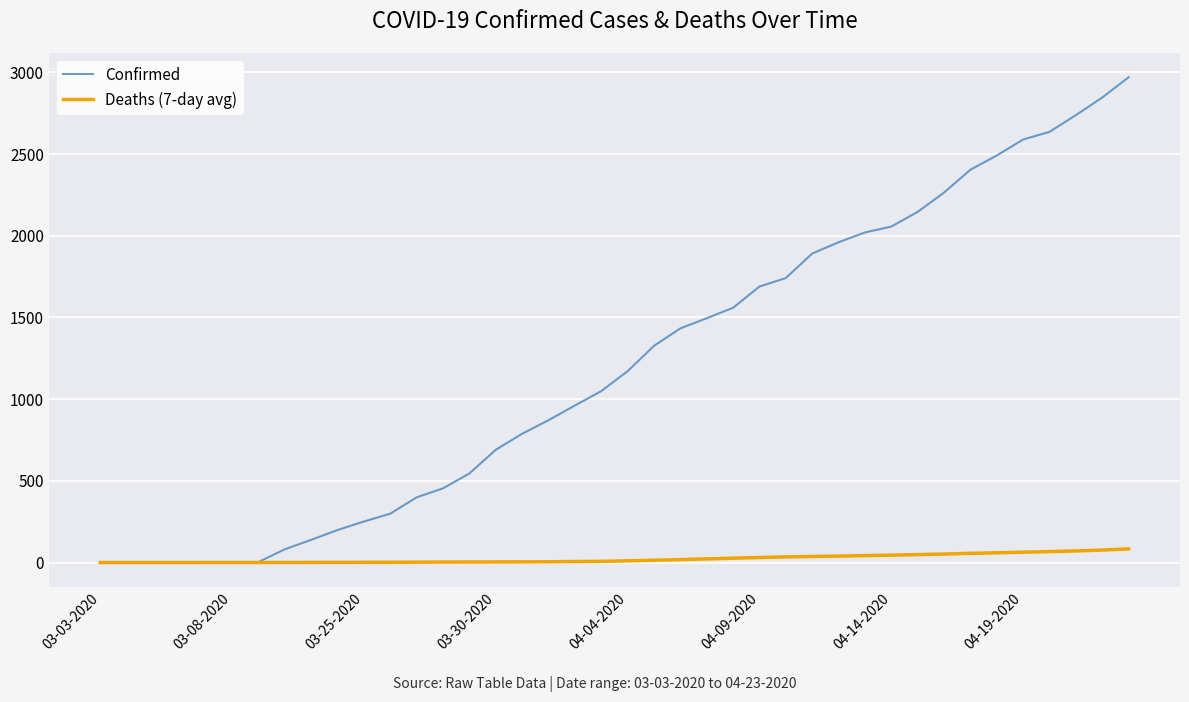

Which series has the widest spread of values?

Confirmed